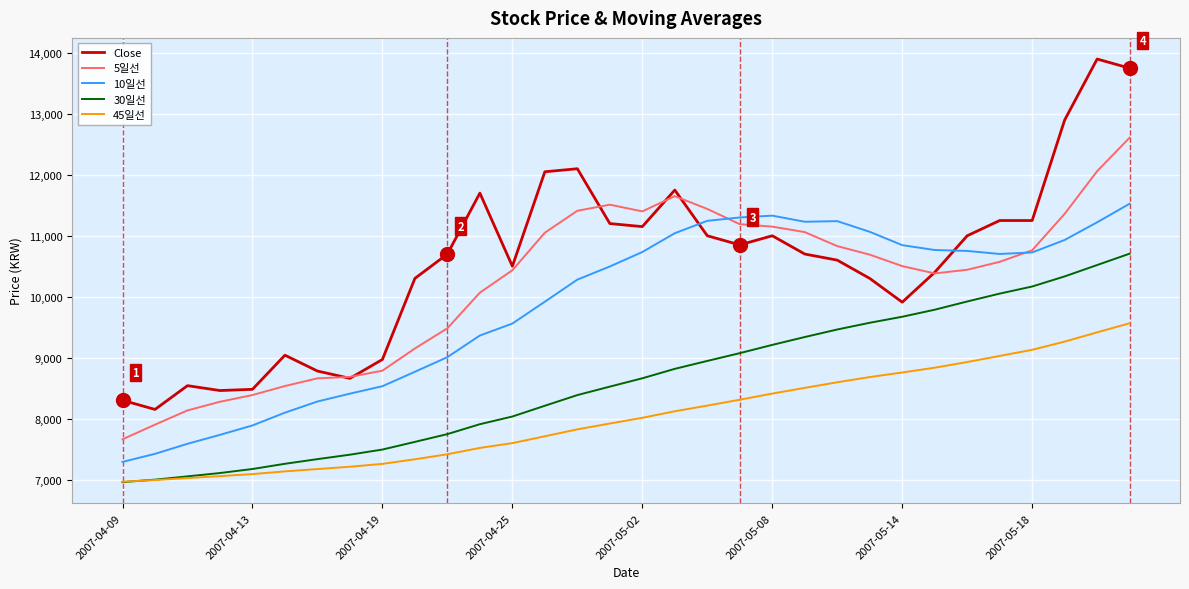

Which series has the largest total across all categories?

Close